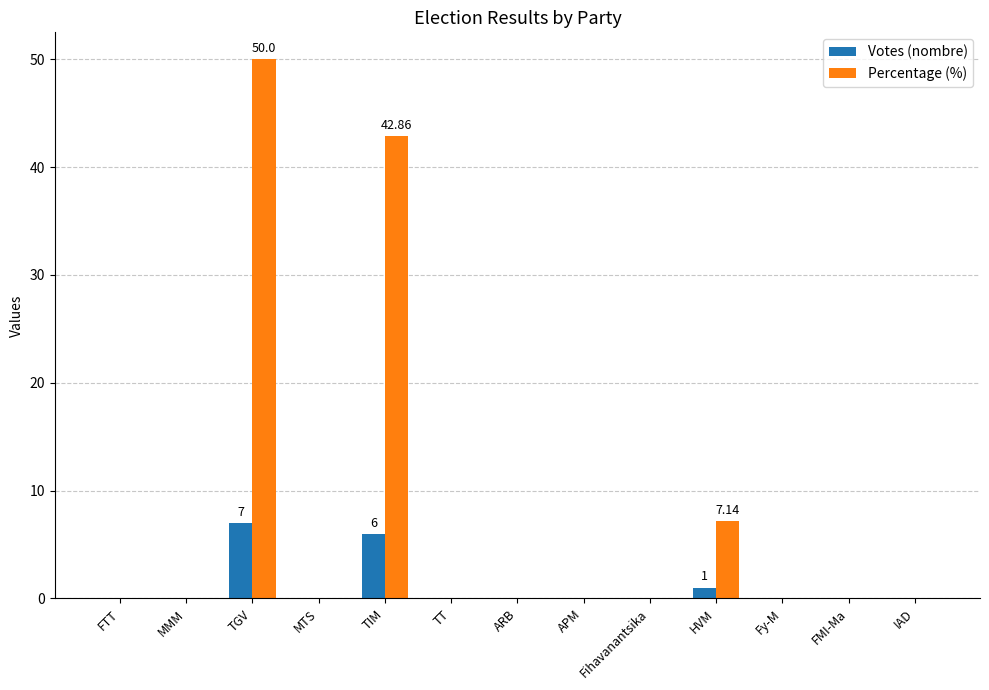

Reading left to right, extract all data points from this chart.

Votes (nombre): FTT=0.0	MMM=0.0	TGV=7.0	MTS=0.0	TIM=6.0	TT=0.0	ARB=0.0	APM=0.0	Fihavanantsika=0.0	HVM=1.0	Fy-M=0.0	FMI-Ma=0.0	IAD=0.0
Percentage (%): FTT=0.0	MMM=0.0	TGV=50.0	MTS=0.0	TIM=42.9	TT=0.0	ARB=0.0	APM=0.0	Fihavanantsika=0.0	HVM=7.1	Fy-M=0.0	FMI-Ma=0.0	IAD=0.0